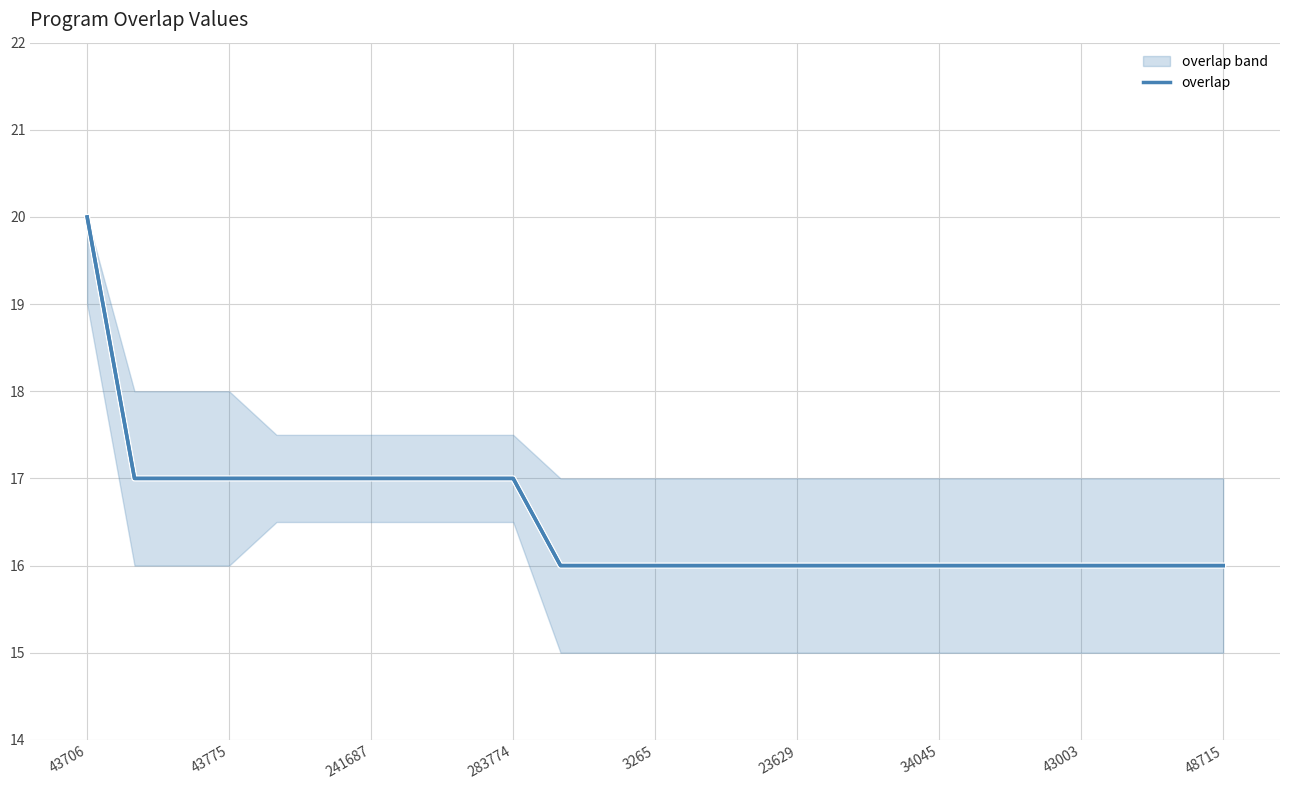

At which label does overlap reach its peak?

43706